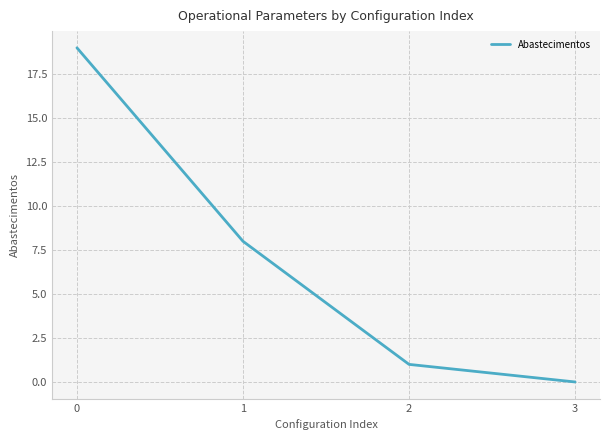

Count the number of data series in this chart.

1